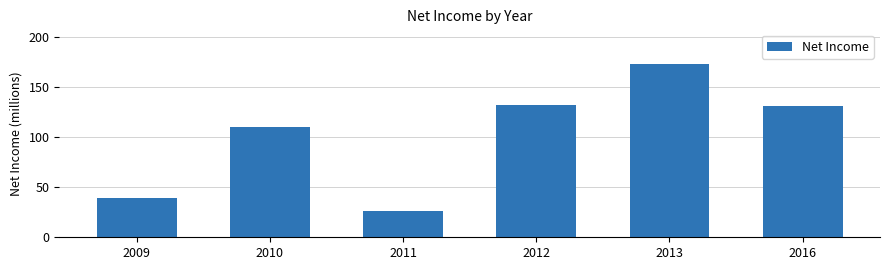

What is the value of the 1st bar from the left?

39